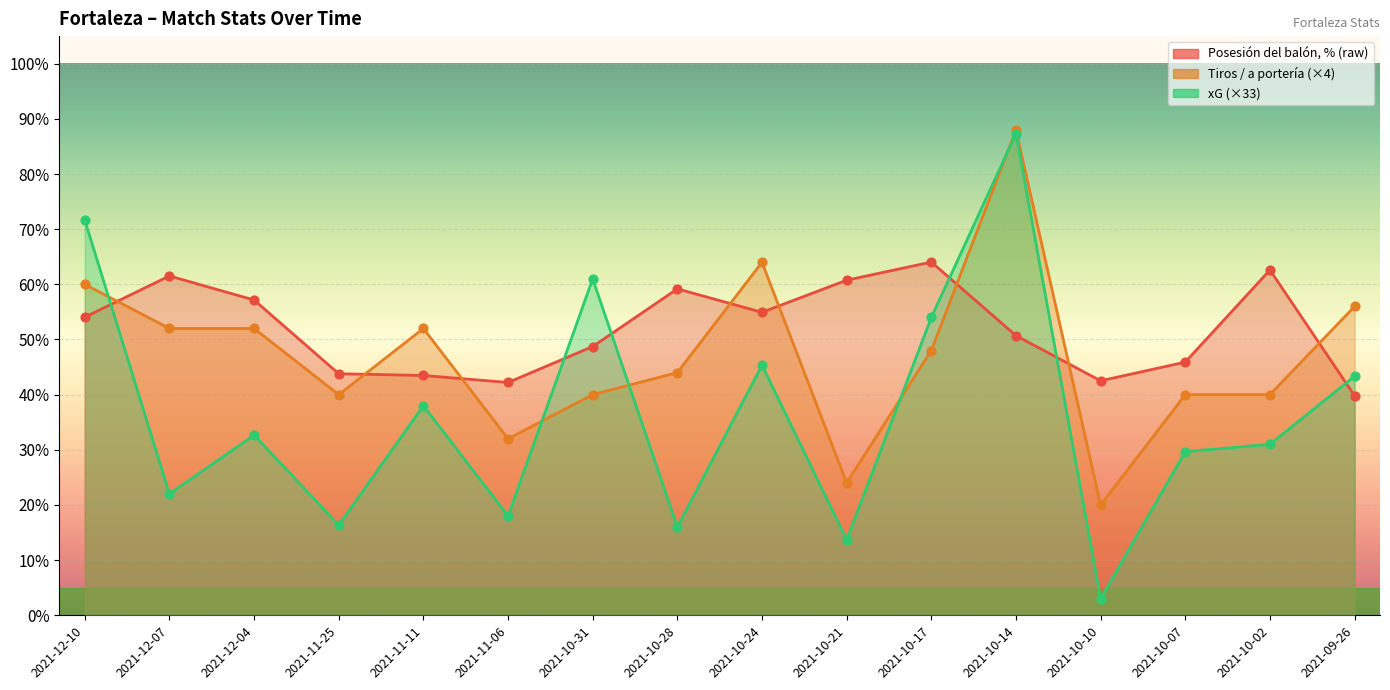

What are all the series names shown in the legend?

Posesión del balón, %, Tiros / a la portería, xG